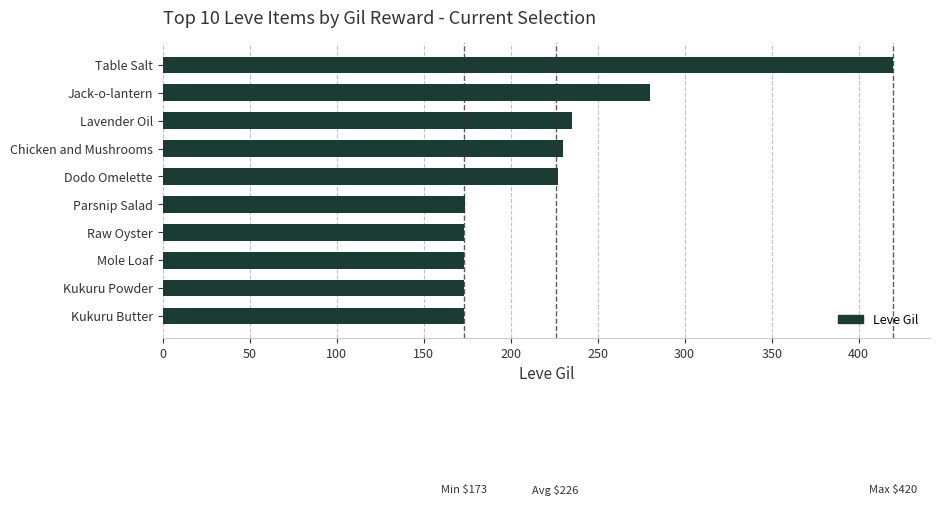

The chart shows a value of 173 at Mole Loaf. True or false?

True